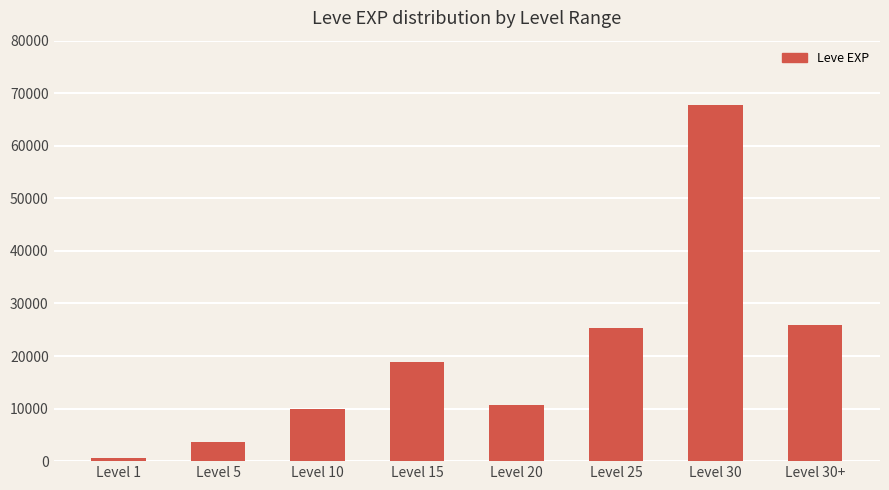

Are the bars grouped side by side (vs. stacked)?

No